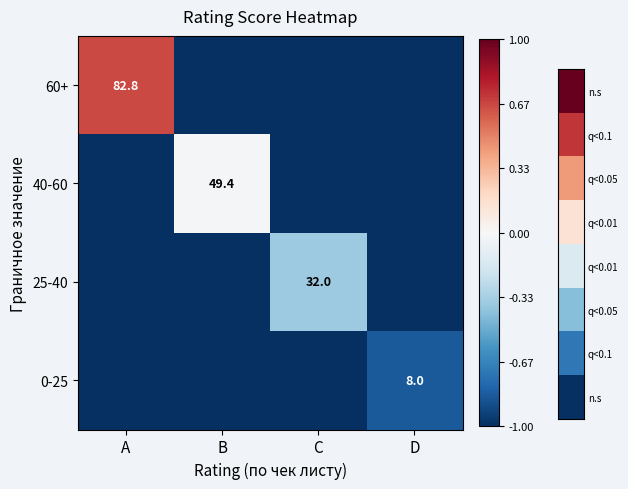

Is it true that 40-60 equals 49.4 at B?

True